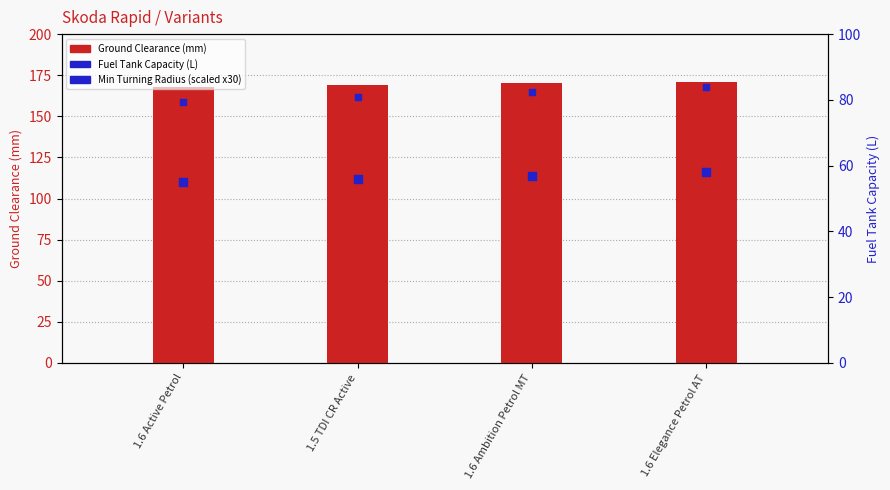

At how many categories does at least one series exceed 159?

4